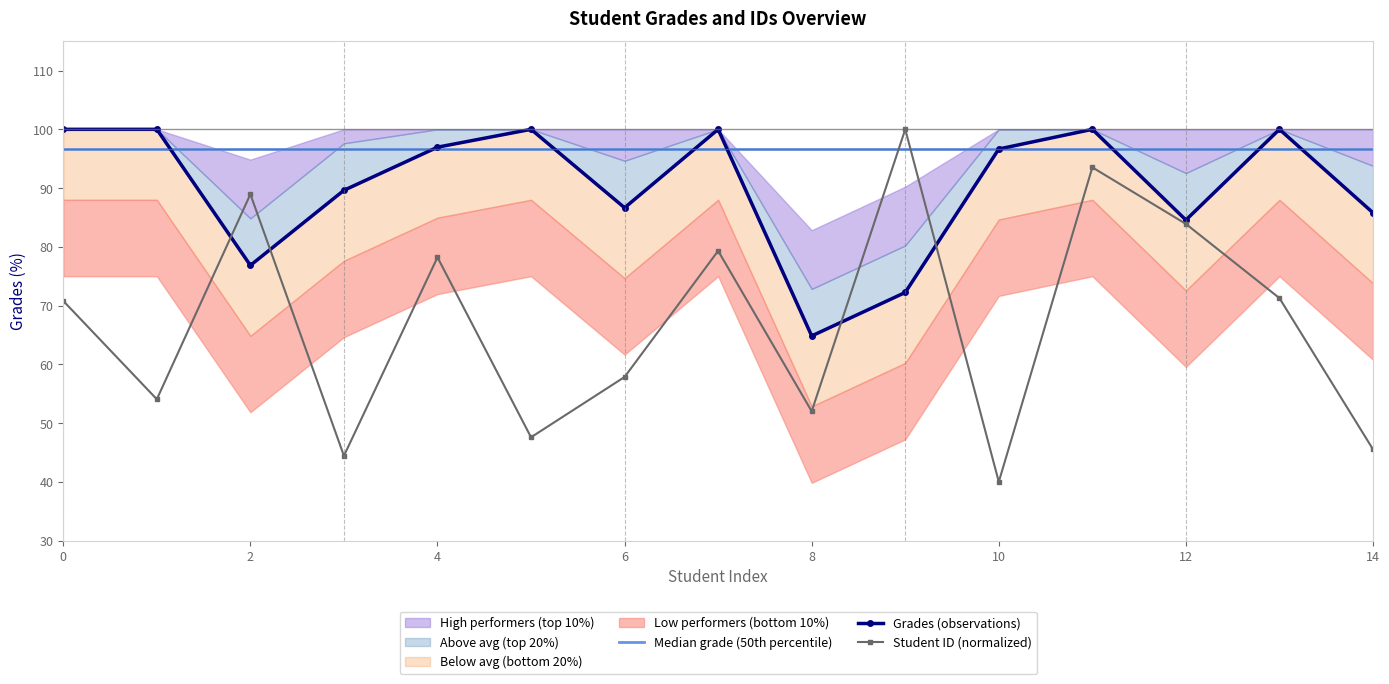

Rank the series by their average value, from highest to lowest.

Median grade (50th percentile), Grades (observations), Student ID (normalized)